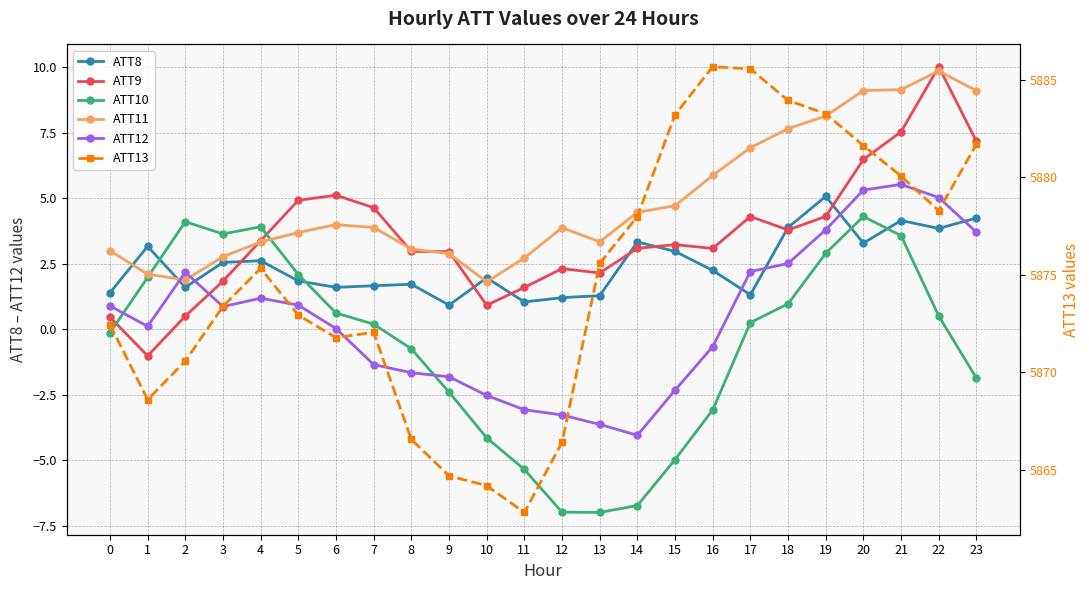

Between which two adjacent categories do ATT11 and ATT12 first intersect?

1 and 2